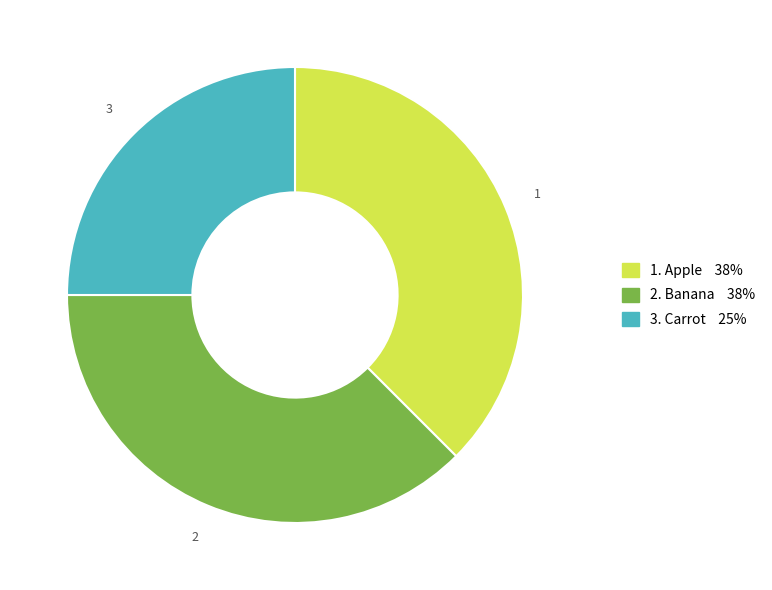

Does any single category account for the majority?

No